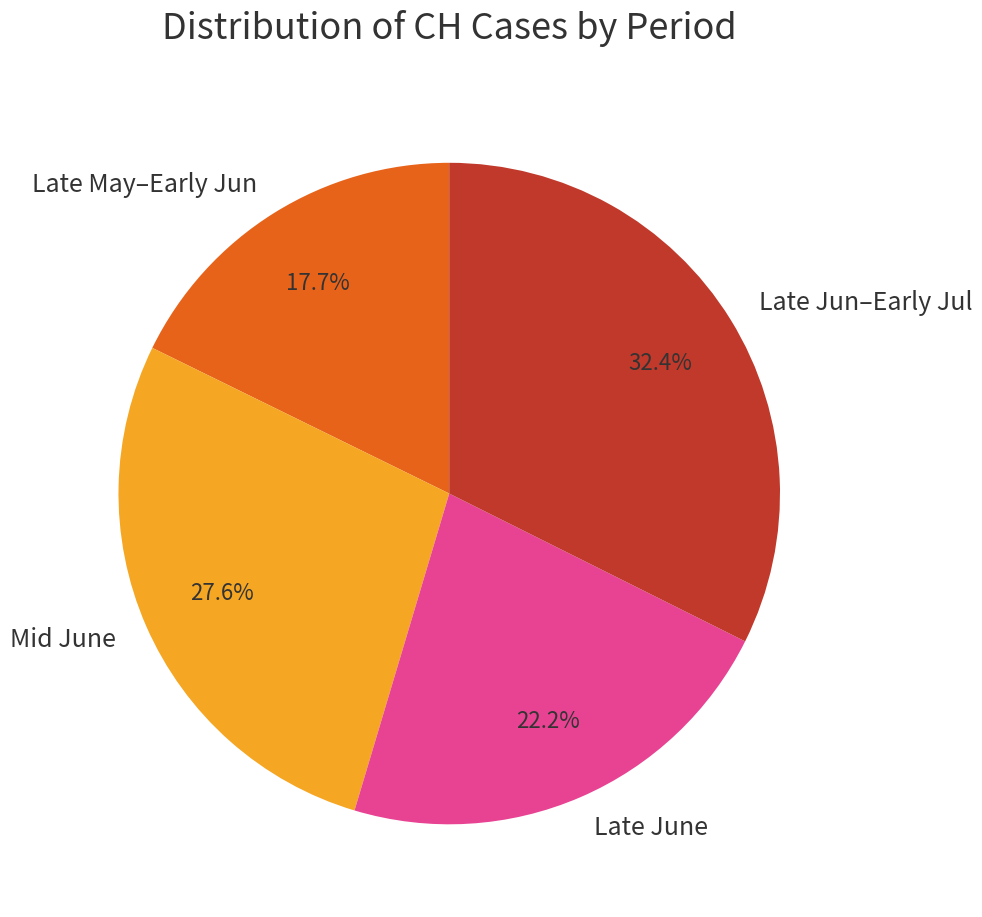

Is Late June the majority of the pie?

No